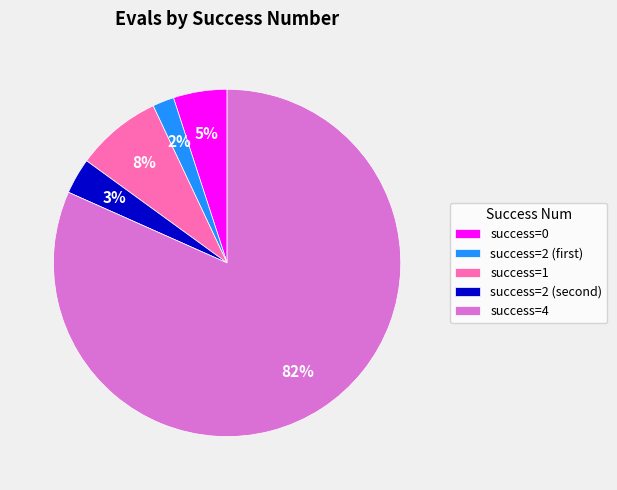

How many segments does this pie chart have?

5